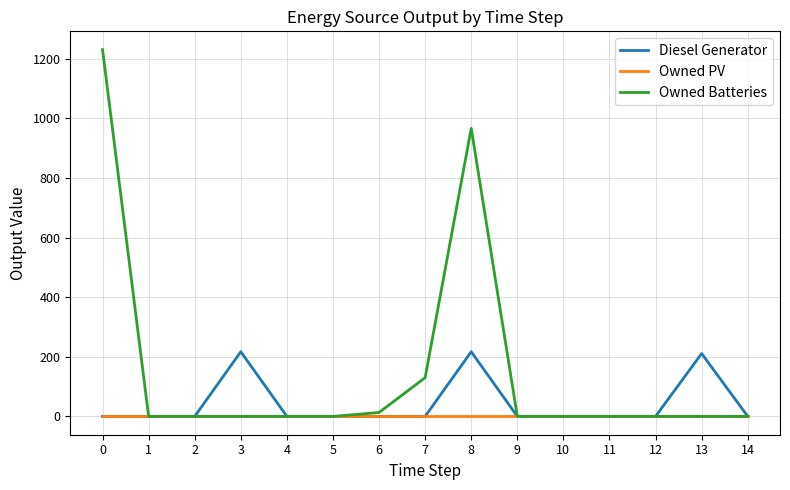

Does the chart have visible grid lines?

Yes